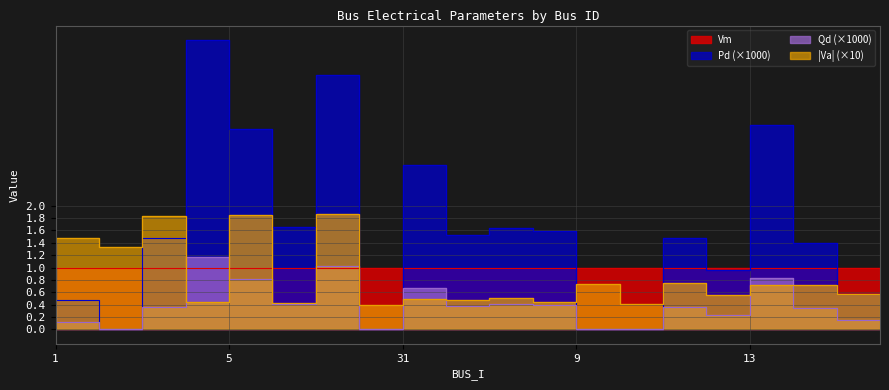

Where is the first local minimum for Qd?

3